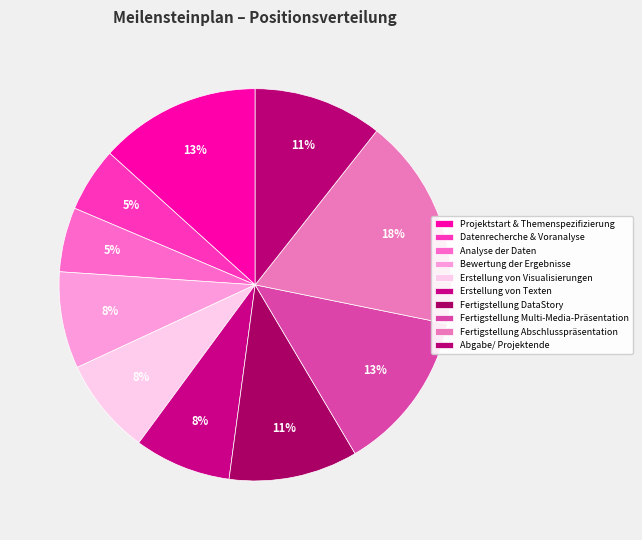

Count the number of slices in the pie.

10